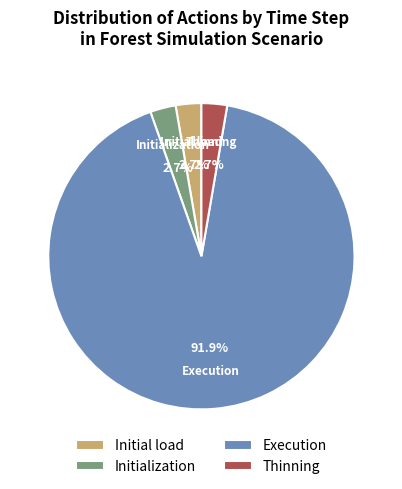

Which slice is the largest?

Execution